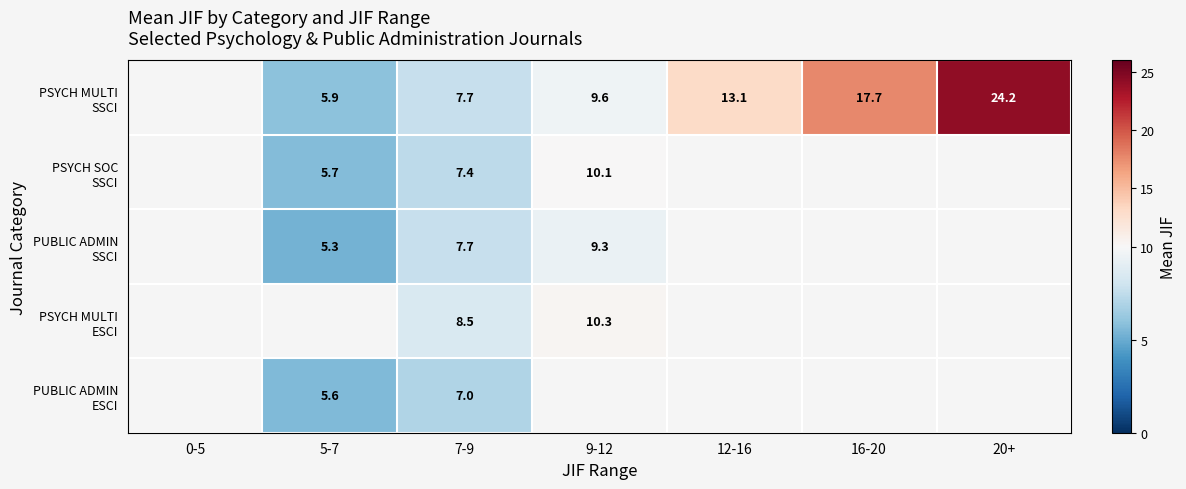

At which category is the sum across all series the highest?

7-9